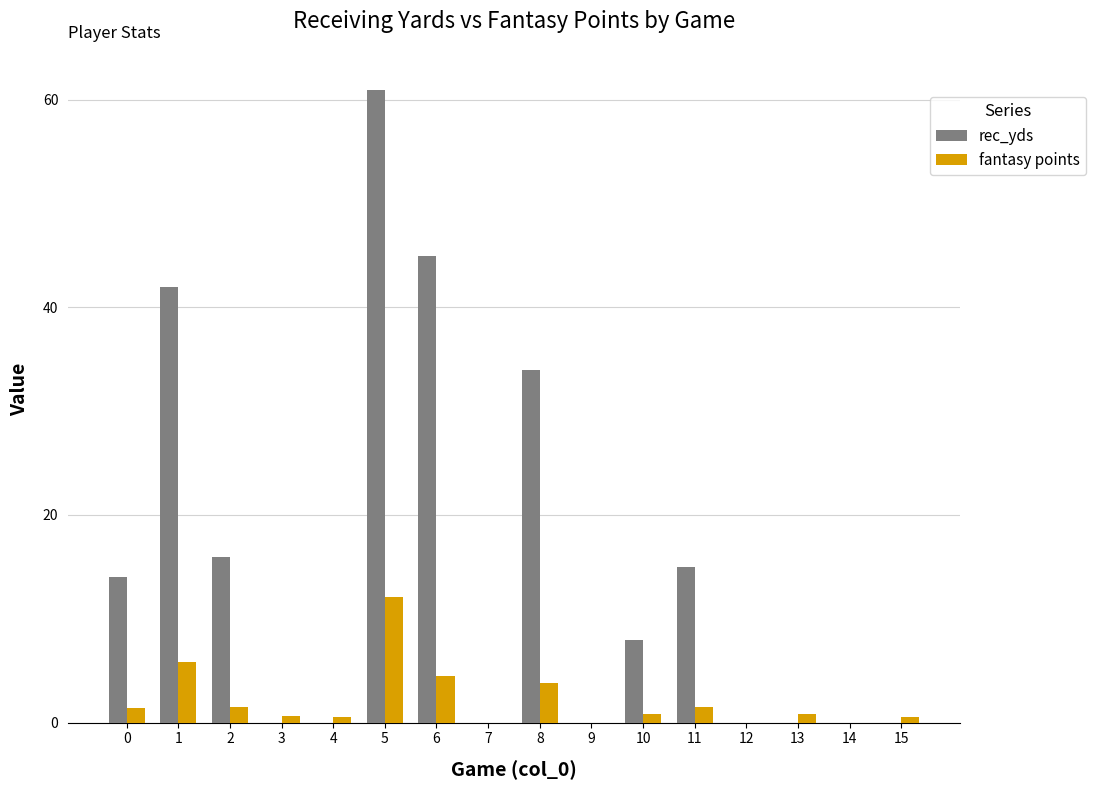

How many bars are there in each group?

2